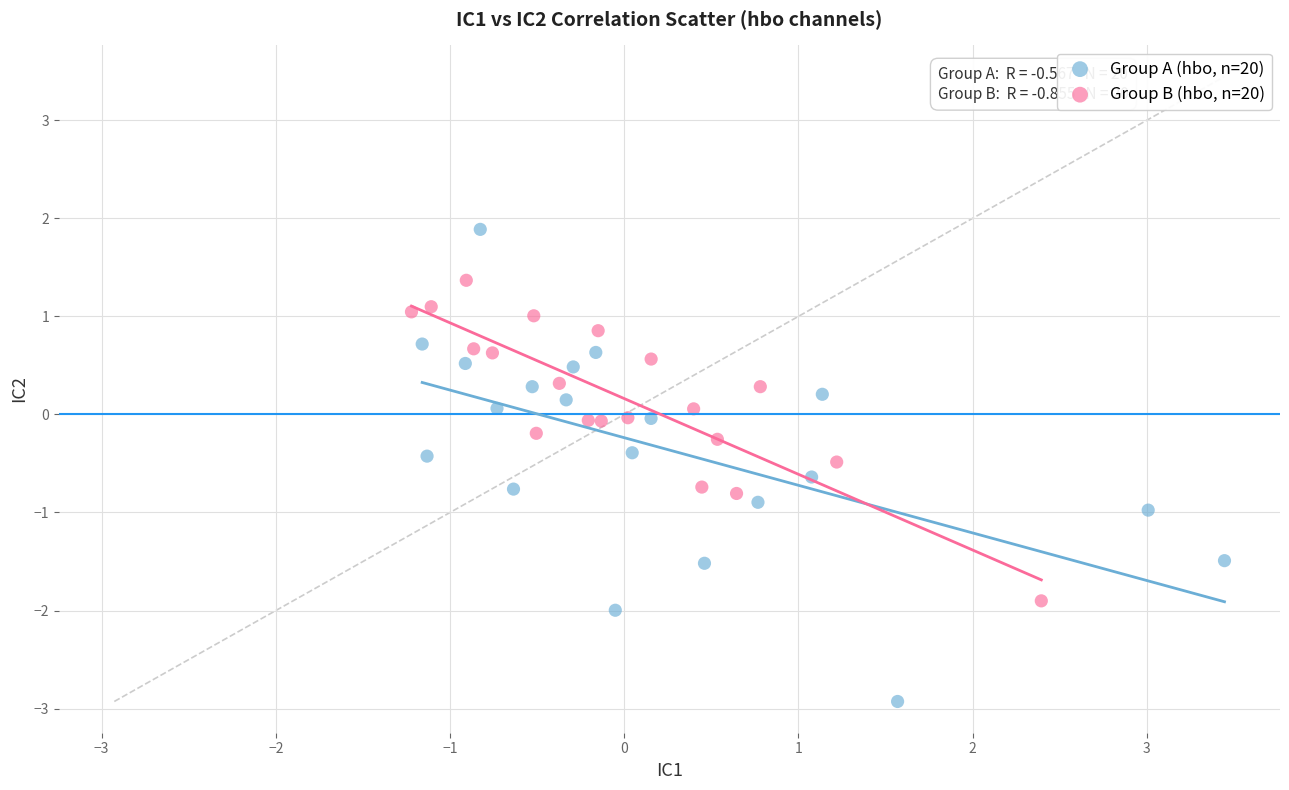

What are all the series names shown in the legend?

Group A (hbo, n=20), Group B (hbo, n=20)